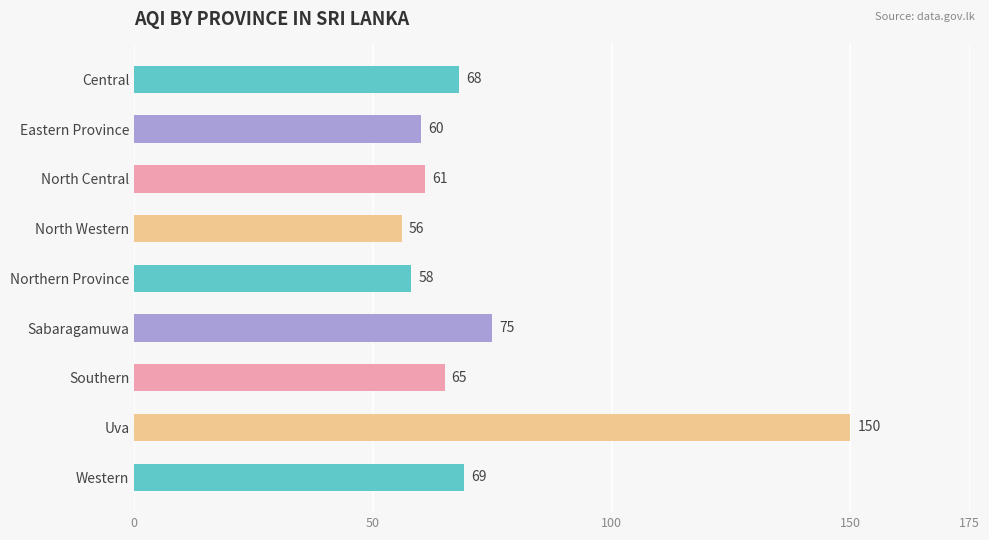

What is the approximate value at Southern, to the nearest 5?

65